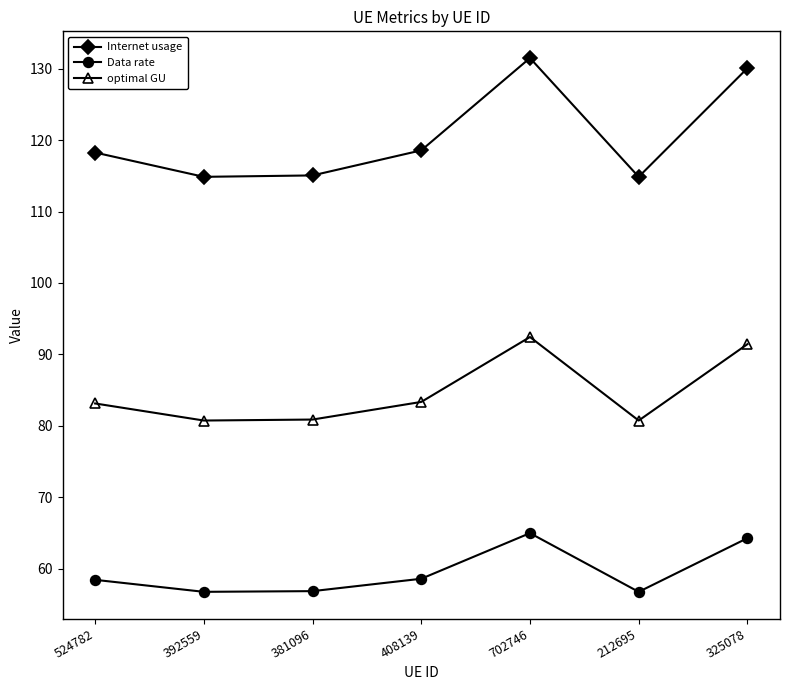

What is the smallest value displayed?

56.7